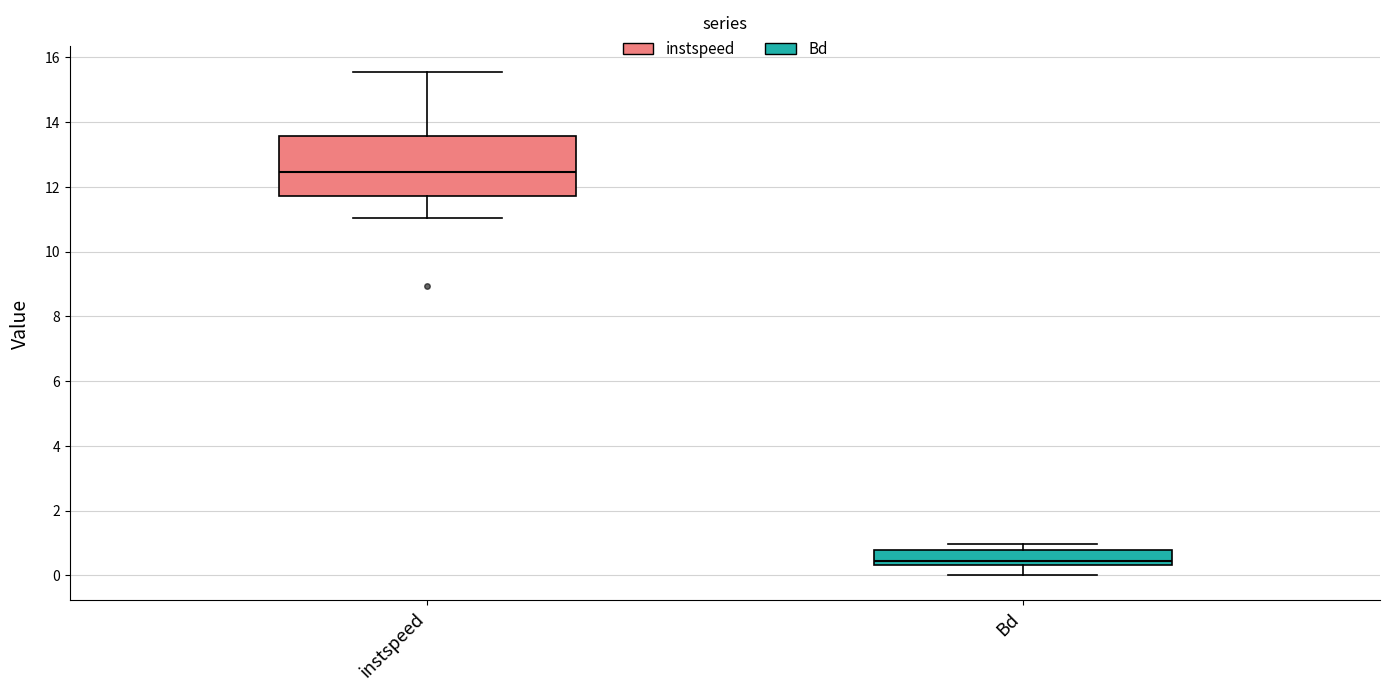

Where does the lower whisker of the box for Bd end on the y-axis? The values are not printed on the chart, so give them approximately, as read against the axis.

0.0